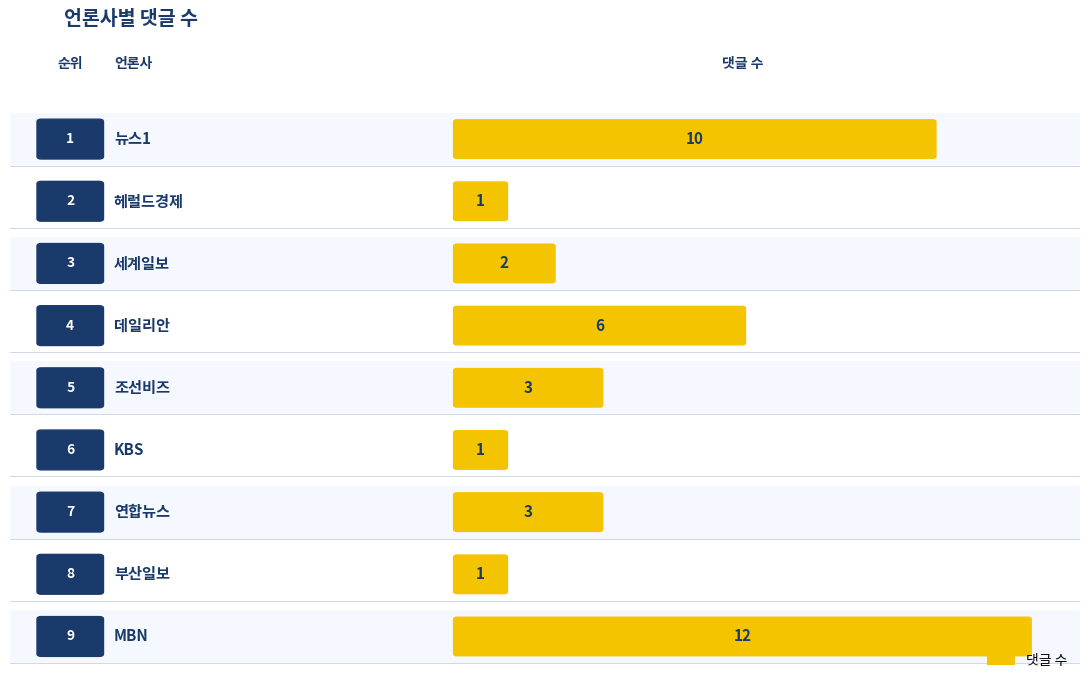

What is the value of the 7th bar from the left?

3